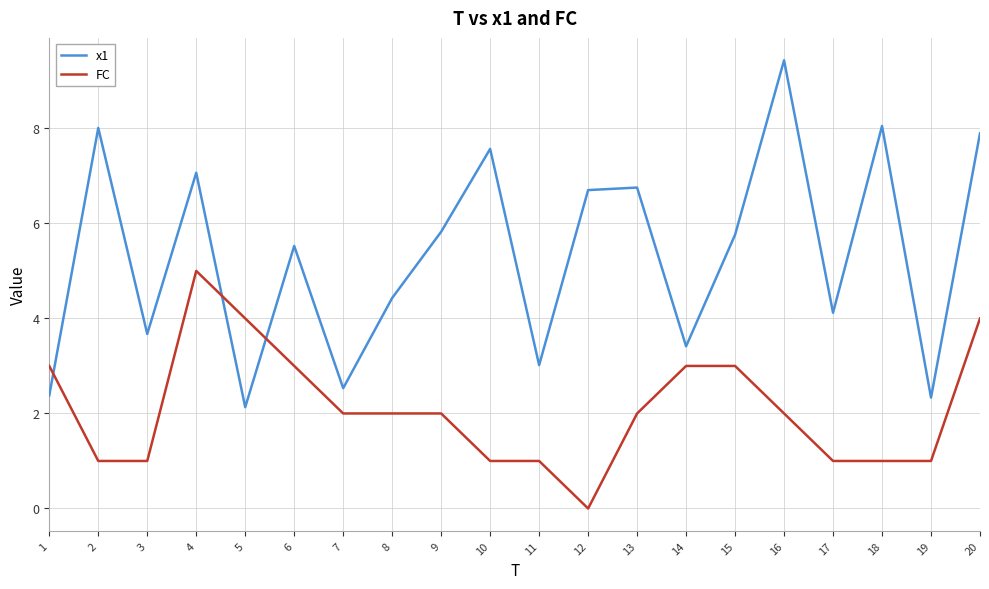

What is the minimum value for x1?

2.1